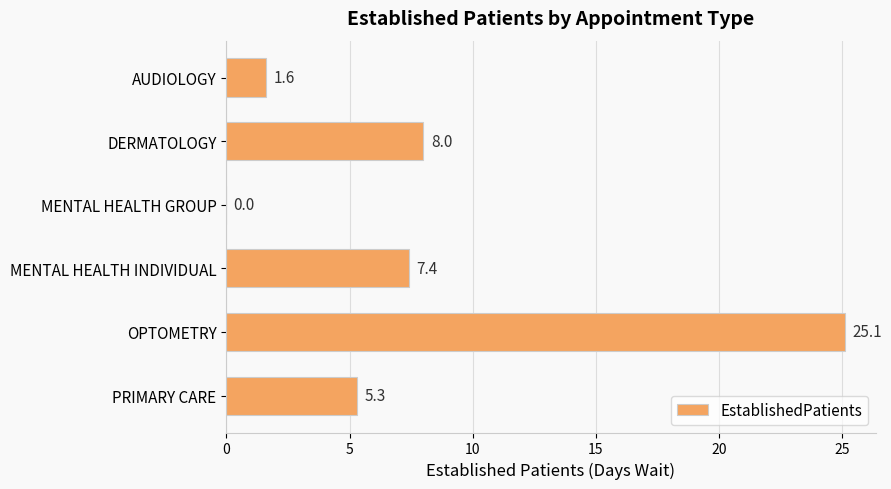

Approximately how many times larger is the value at DERMATOLOGY compared to AUDIOLOGY?

5.0